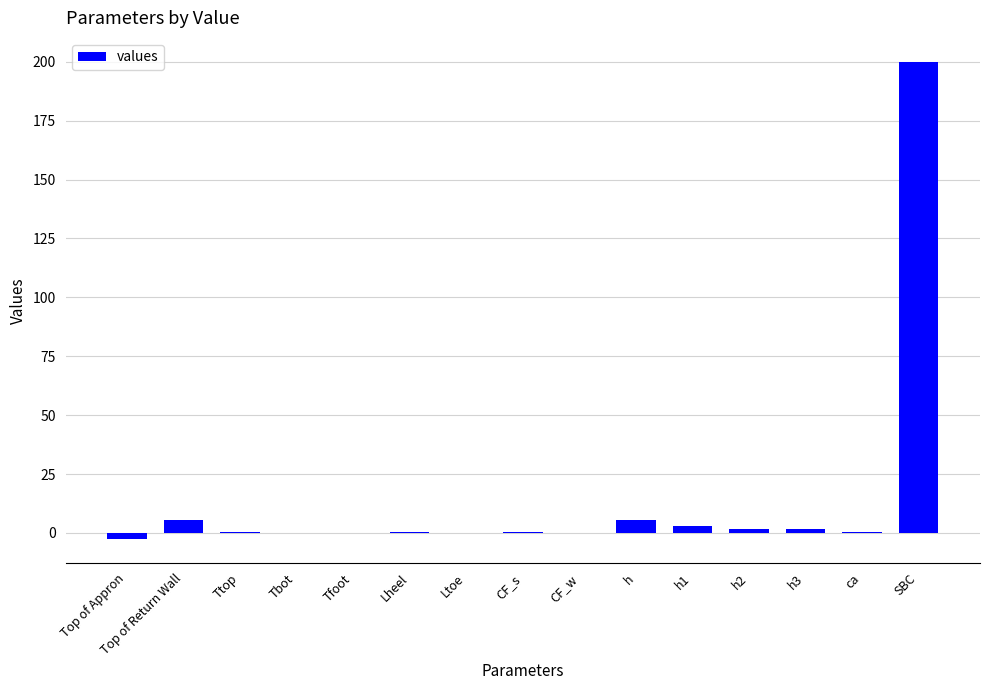

What is the approximate value at Lheel?

0.5